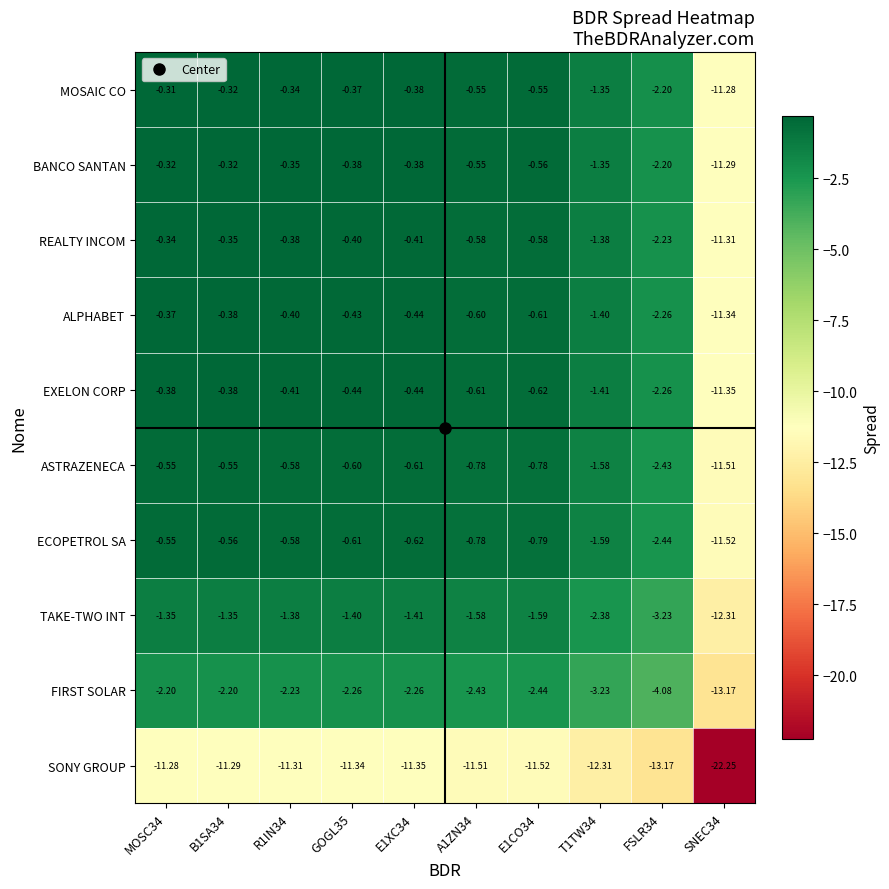

Which series has the largest total across all categories?

MOSAIC CO